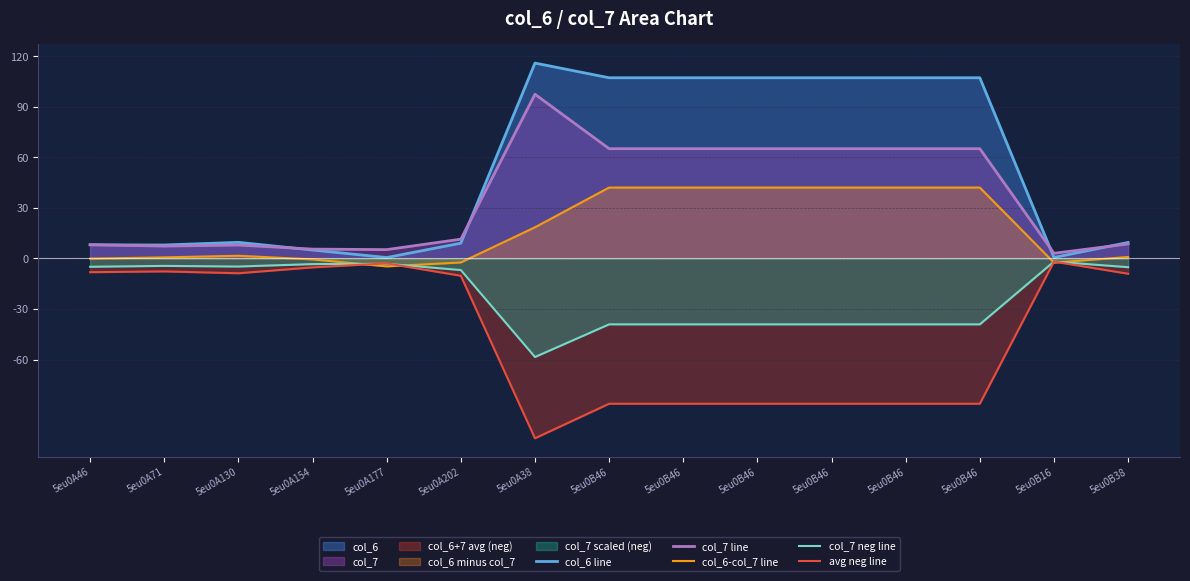

What is the label of the 11th point from the right?

5eu0A177